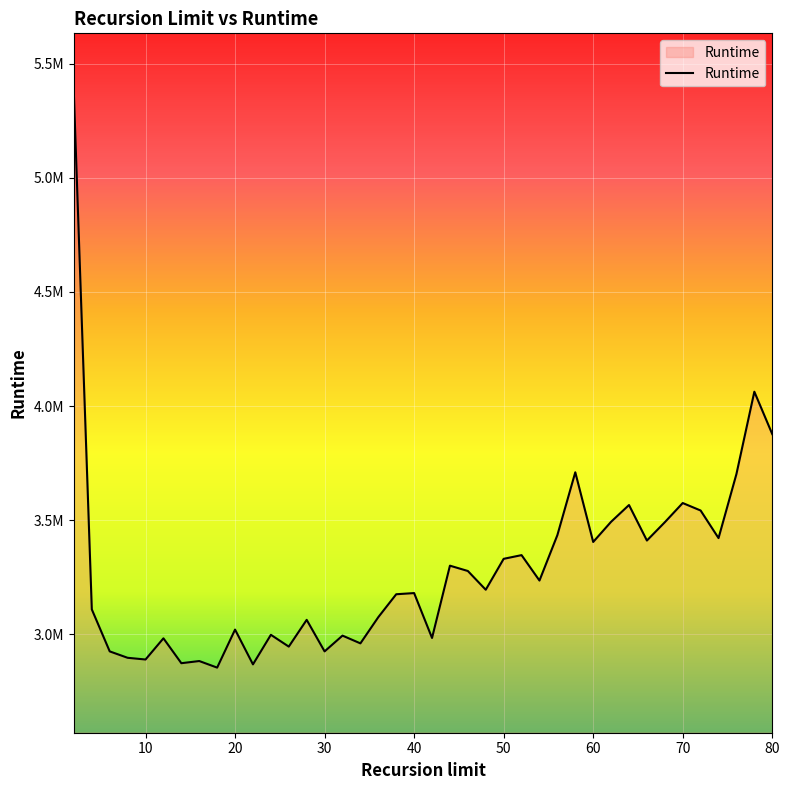

Reading left to right, transcribe all the data shown in this chart.

2=5365337	4=3108743	6=2924644	8=2896595	10=2889088	12=2981929	14=2872892	16=2882373	18=2853534	20=3020249	22=2867755	24=2997336	26=2945582	28=3062916	30=2924644	32=2993780	34=2959804	36=3074768	38=3175114	40=3180250	42=2983508	44=3300348	46=3277039	48=3194867	50=3330373	52=3346571	54=3235163	56=3434274	58=3709633	60=3404250	62=3492743	64=3566225	66=3410570	68=3490768	70=3574916	72=3542126	74=3421237	76=3702126	78=4062818	80=3877139